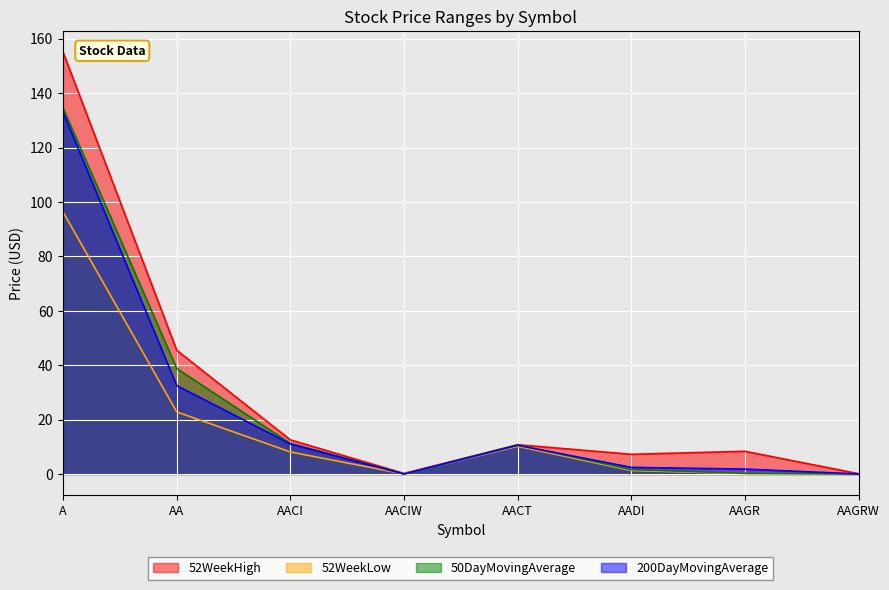

What is the label of the 1st point from the left?

A